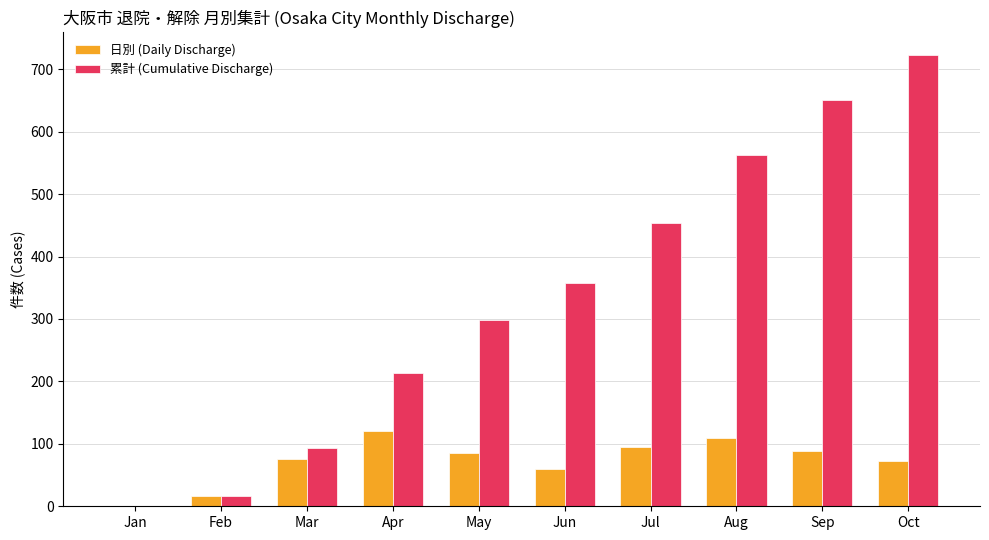

Which series has the largest total across all categories?

累計 (Cumulative Discharge)